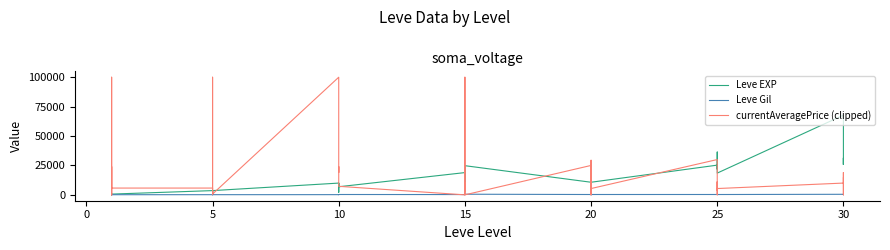

The value of Leve Gil at 25 is 143. True or false?

False